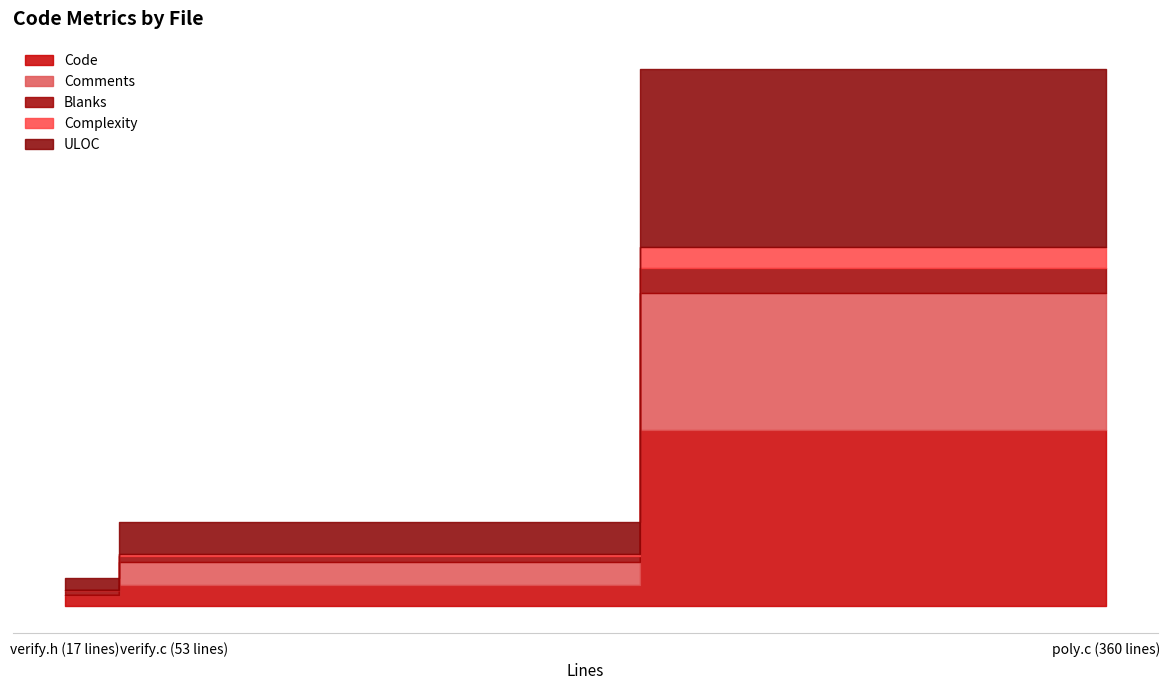

How many values in the ULOC series exceed 35?

1